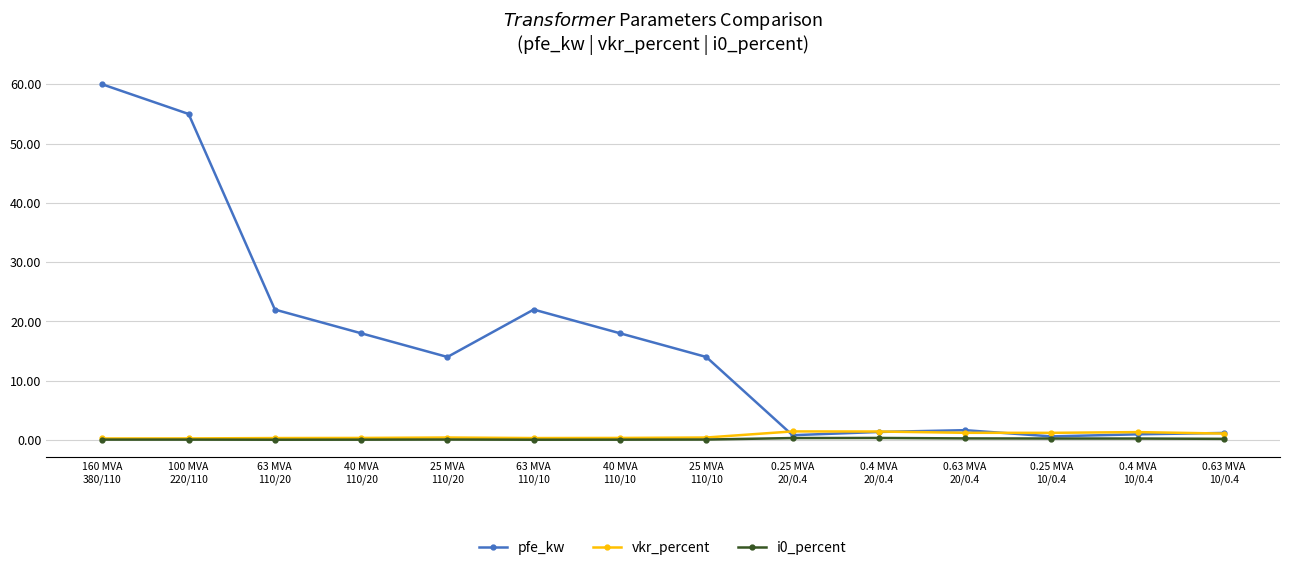

Which series has the largest range (max minus min)?

pfe_kw